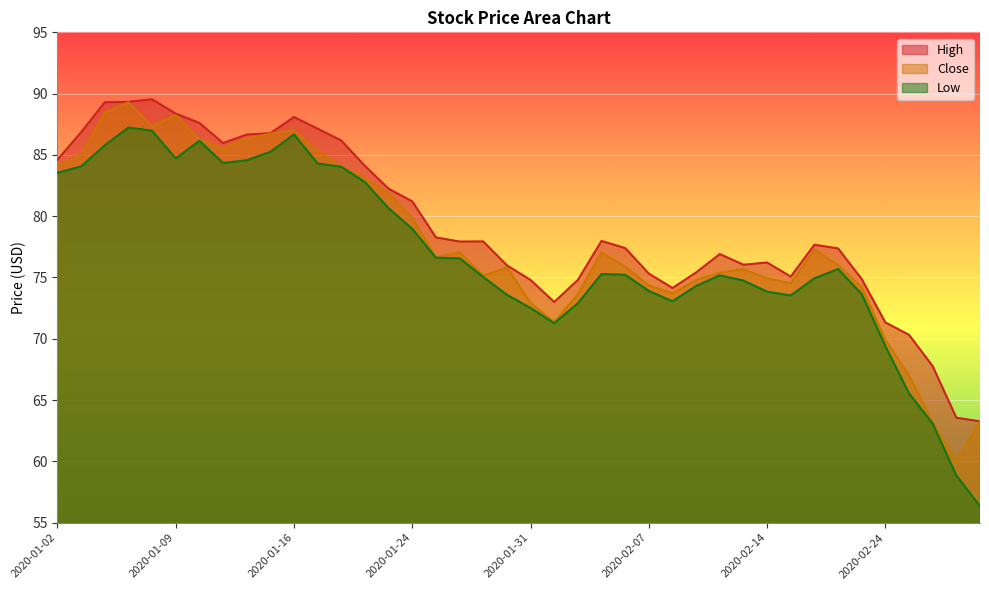

Which series has the largest range (max minus min)?

Low